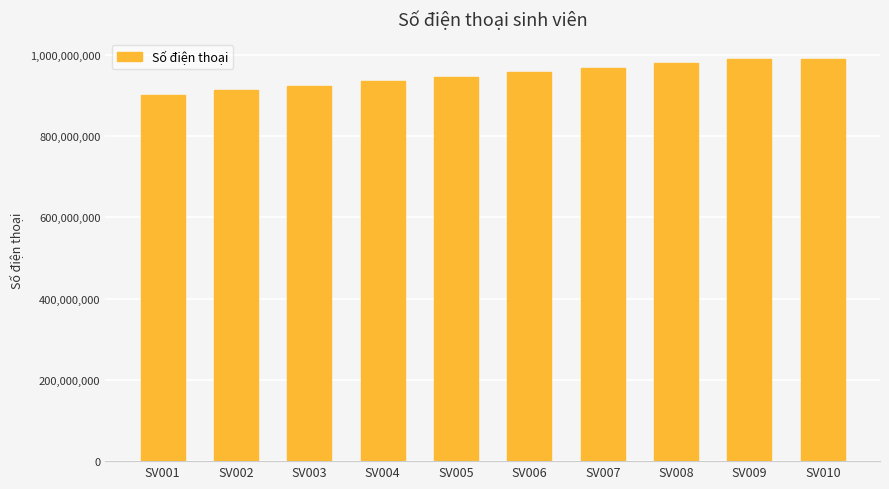

What is the change in value from SV001 to SV008?

+77666667